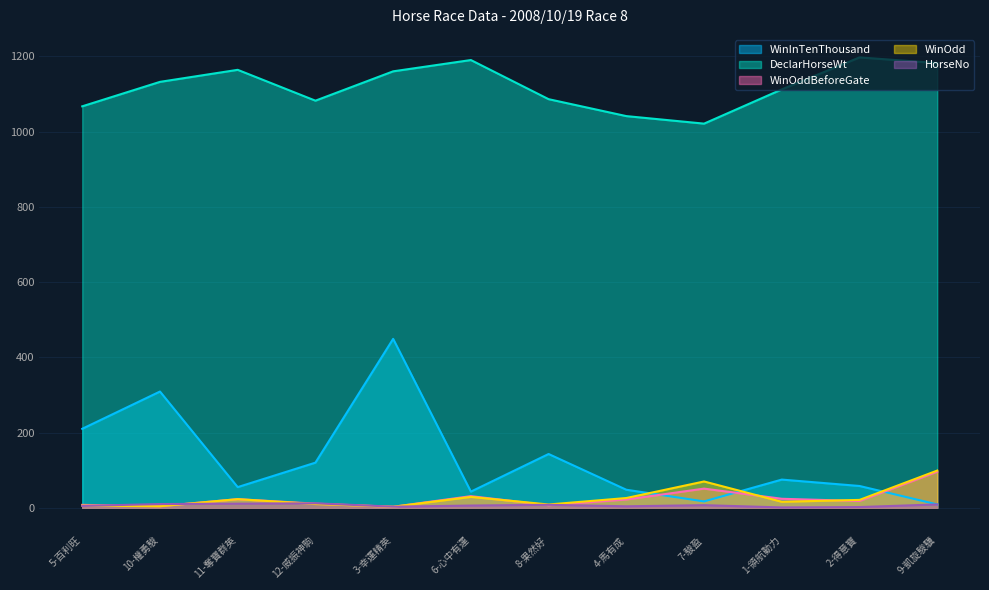

Which series changed the most between 10-權勇駿 and 3-幸運精英?

WinInTenThousand